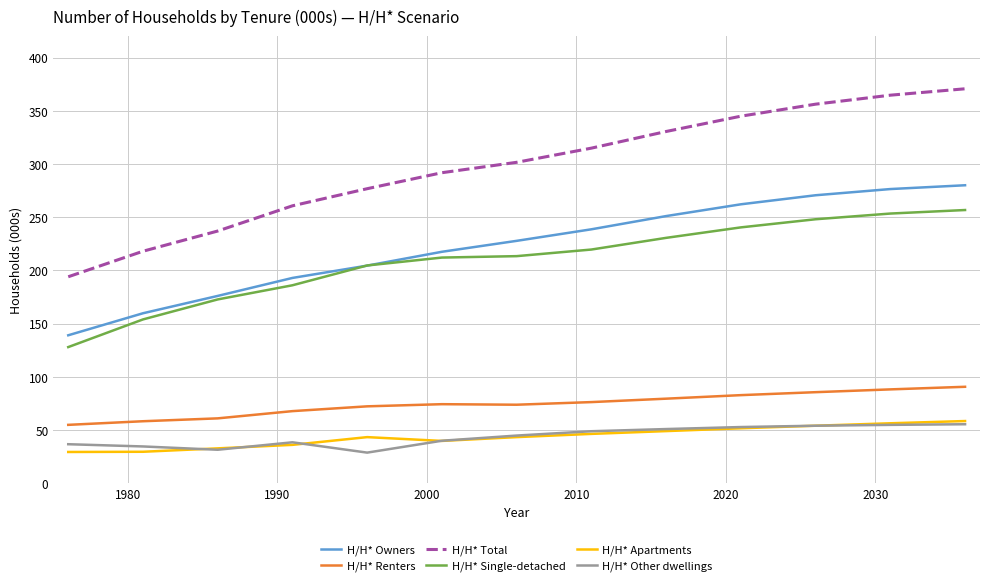

What are all the series names shown in the legend?

H/H* Owners, H/H* Renters, H/H* Total, H/H* Single-detached, H/H* Apartments, H/H* Other dwellings